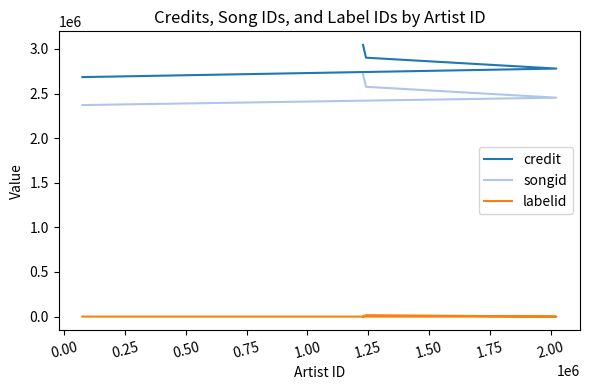

What are all the series names shown in the legend?

credit, songid, labelid